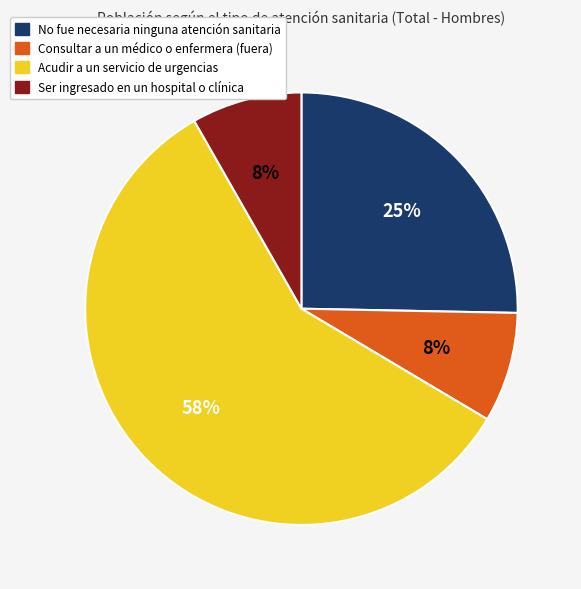

Approximately how many times larger is the value at Acudir a un servicio de urgencias compared to No fue necesaria ninguna atención sanitaria?

2.3